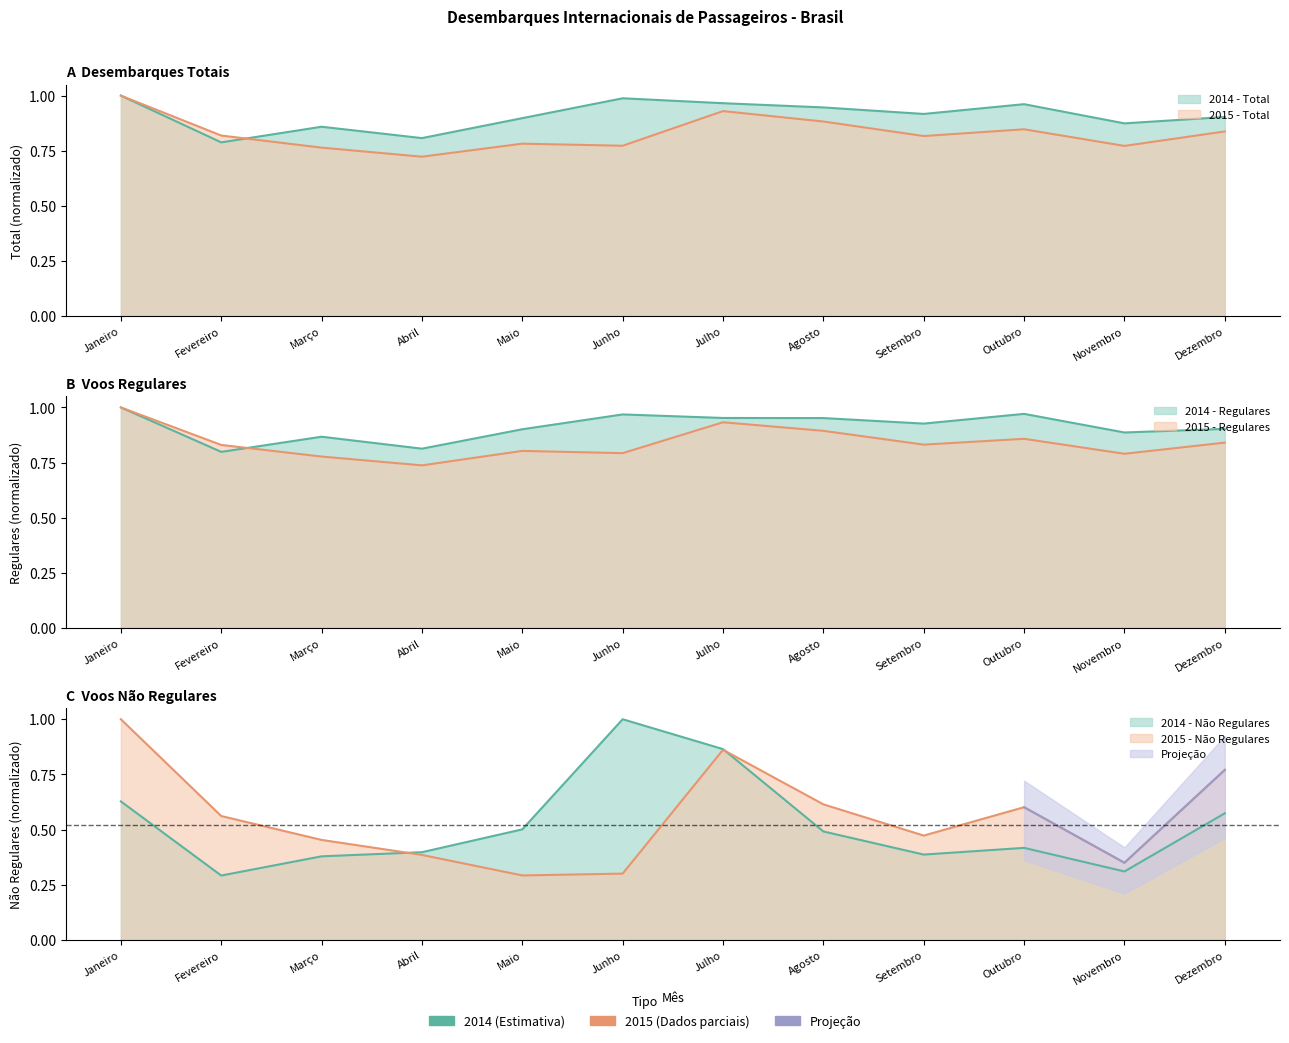

Is it true that 2015 - Regulares equals 0.8 at Dezembro?

True